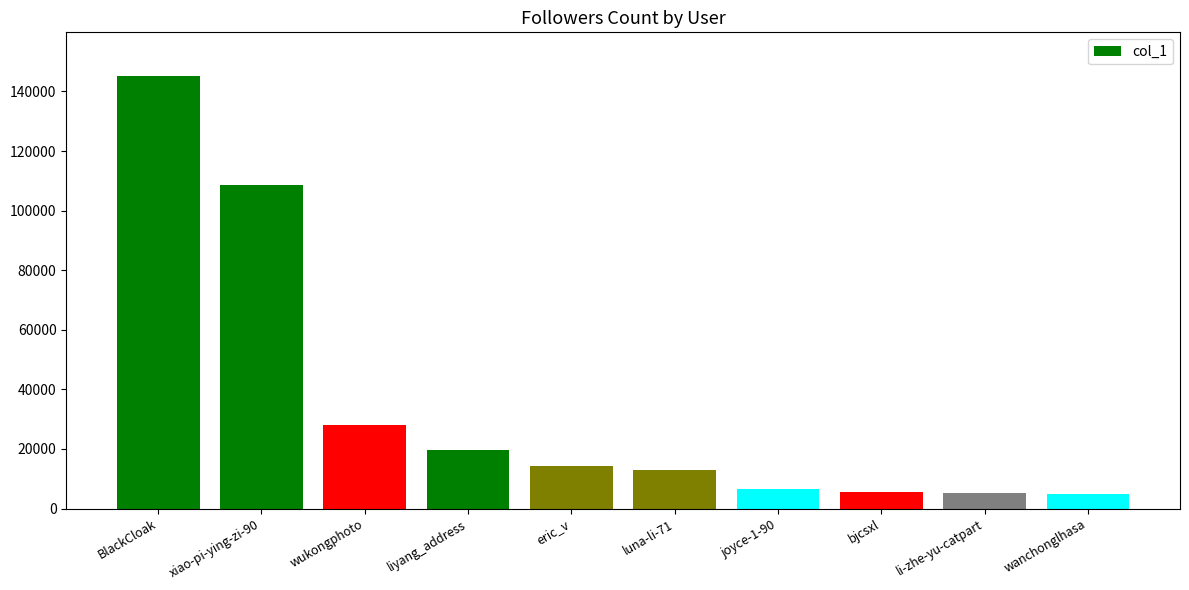

What is the label of the 5th bar from the left?

eric_v